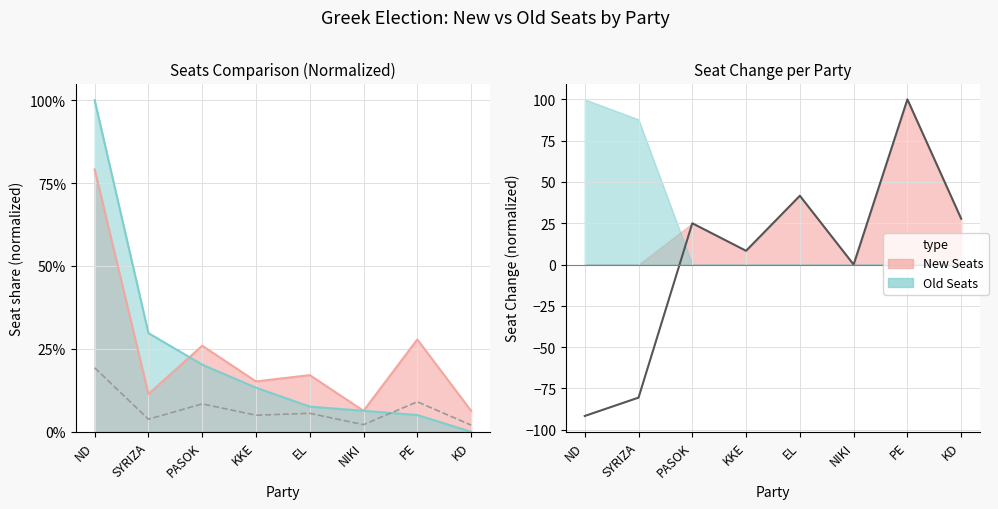

What is the maximum value shown in the chart?

100.0